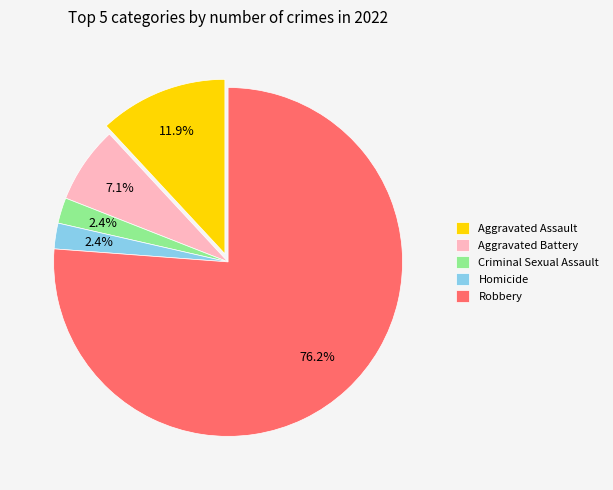

Is there any slice that represents more than half of the pie?

Yes